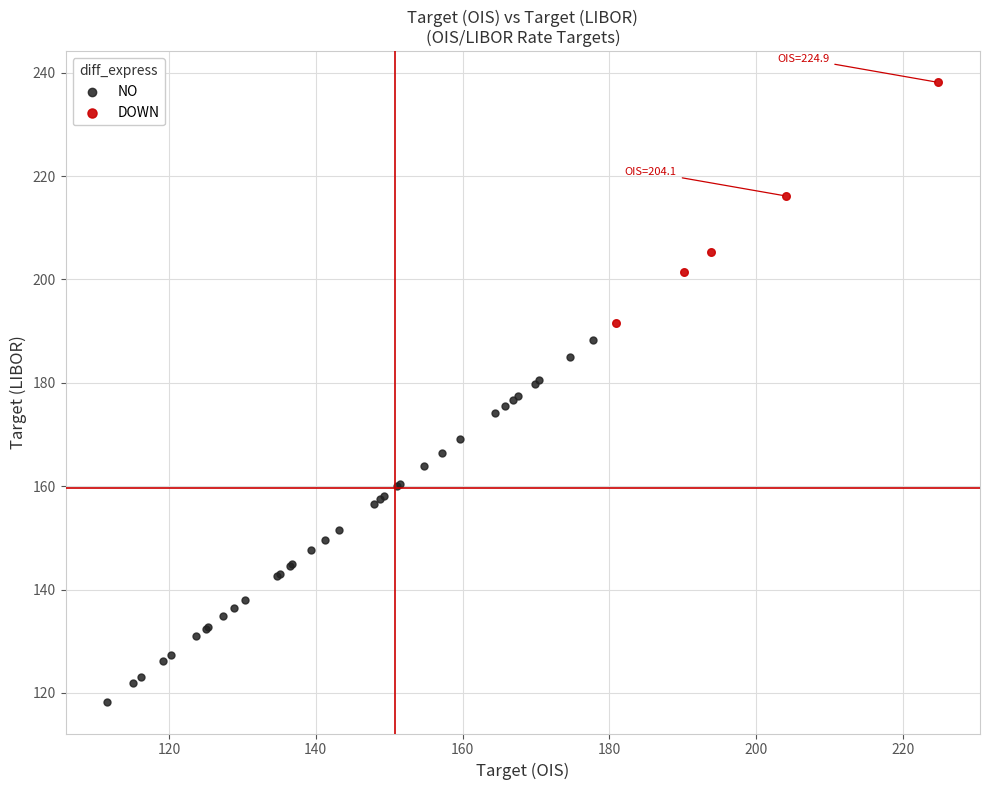

Which series reaches the minimum Y coordinate?

NO